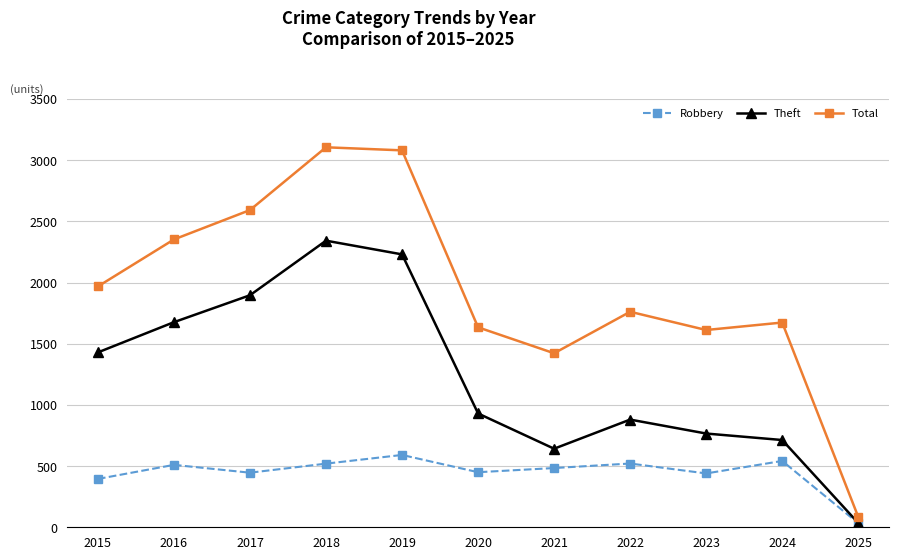

List the series in order of their overall mean, highest first.

Total, Theft, Robbery